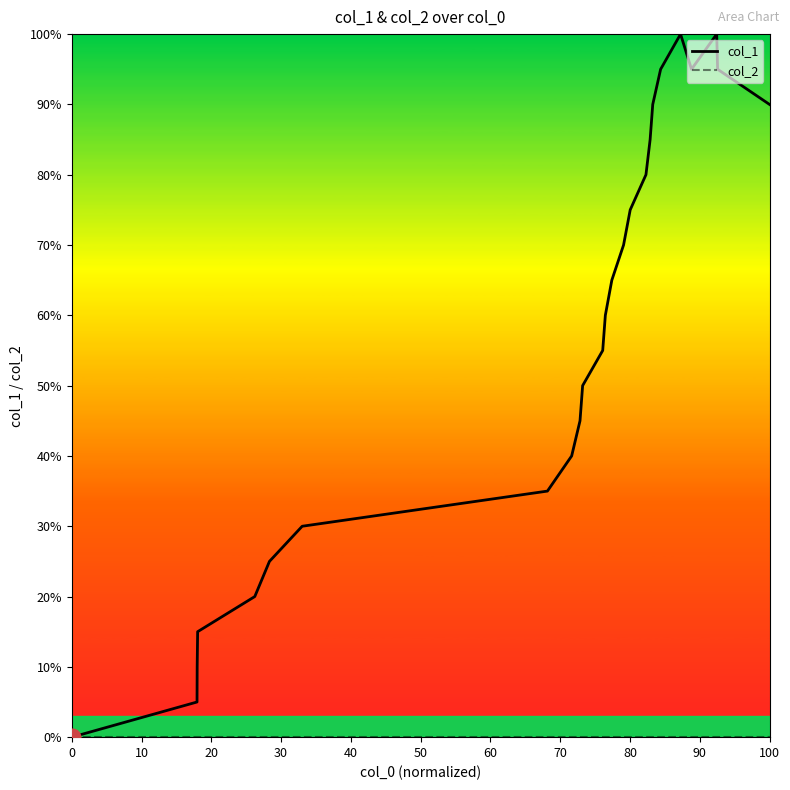

Which series has the widest spread of values?

col_1